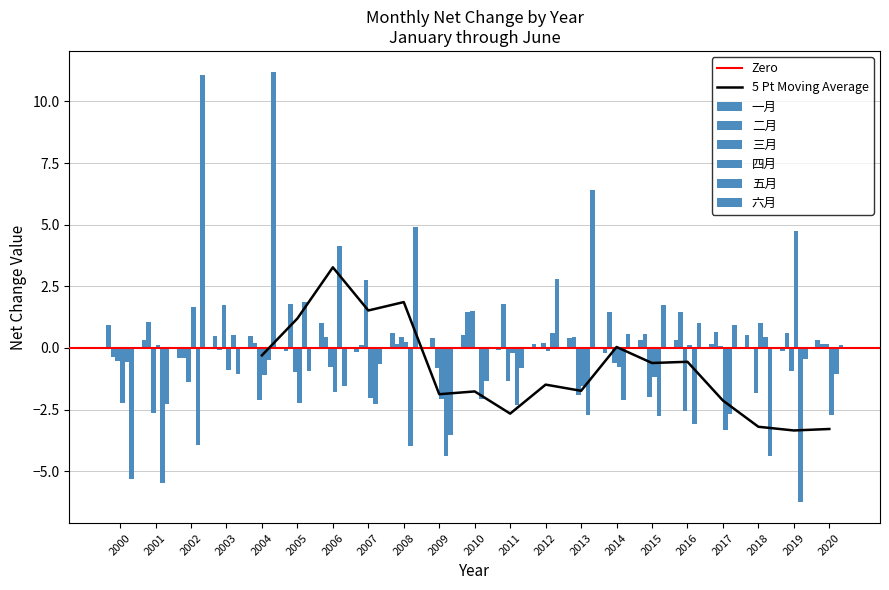

How many positive values does the 六月 series have?

10